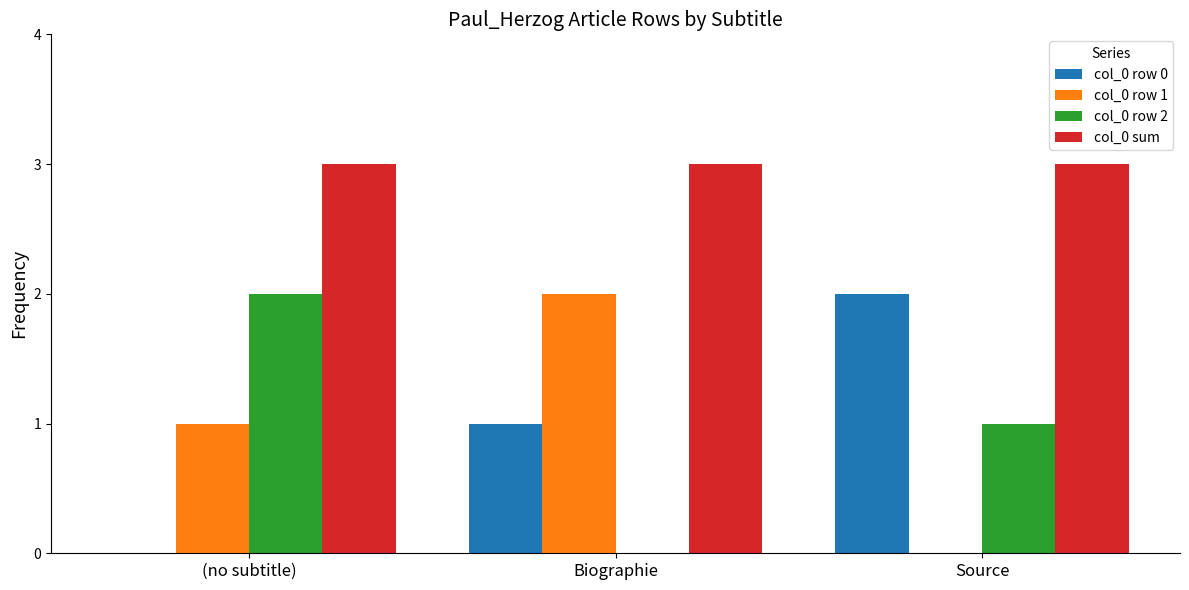

Does the chart contain stacked bars?

No